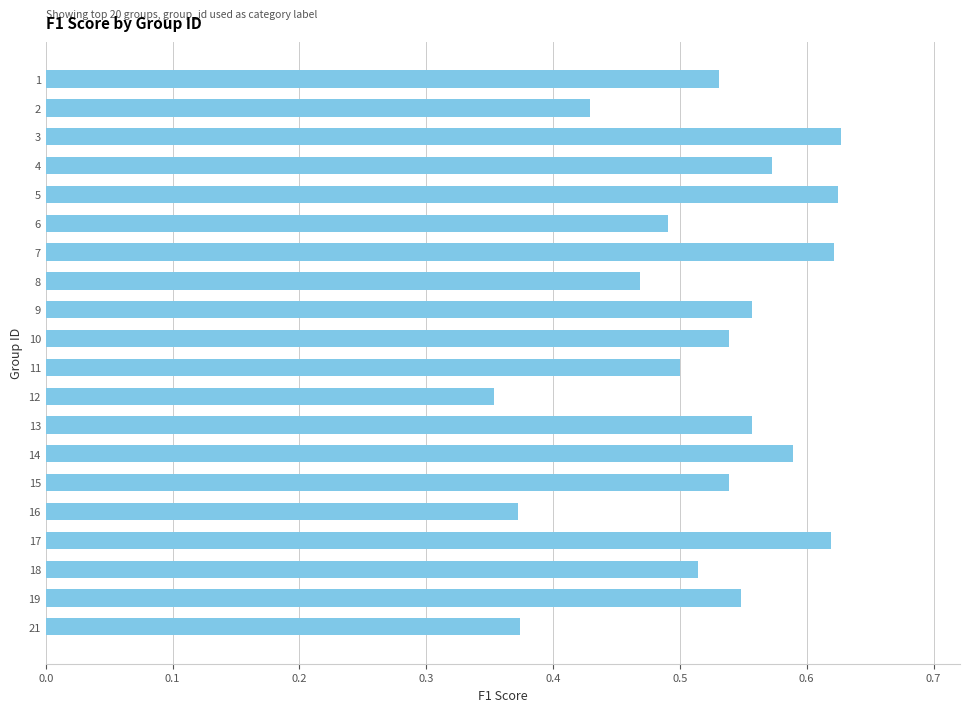

True or false: the data shows 0.2 at 17.

False